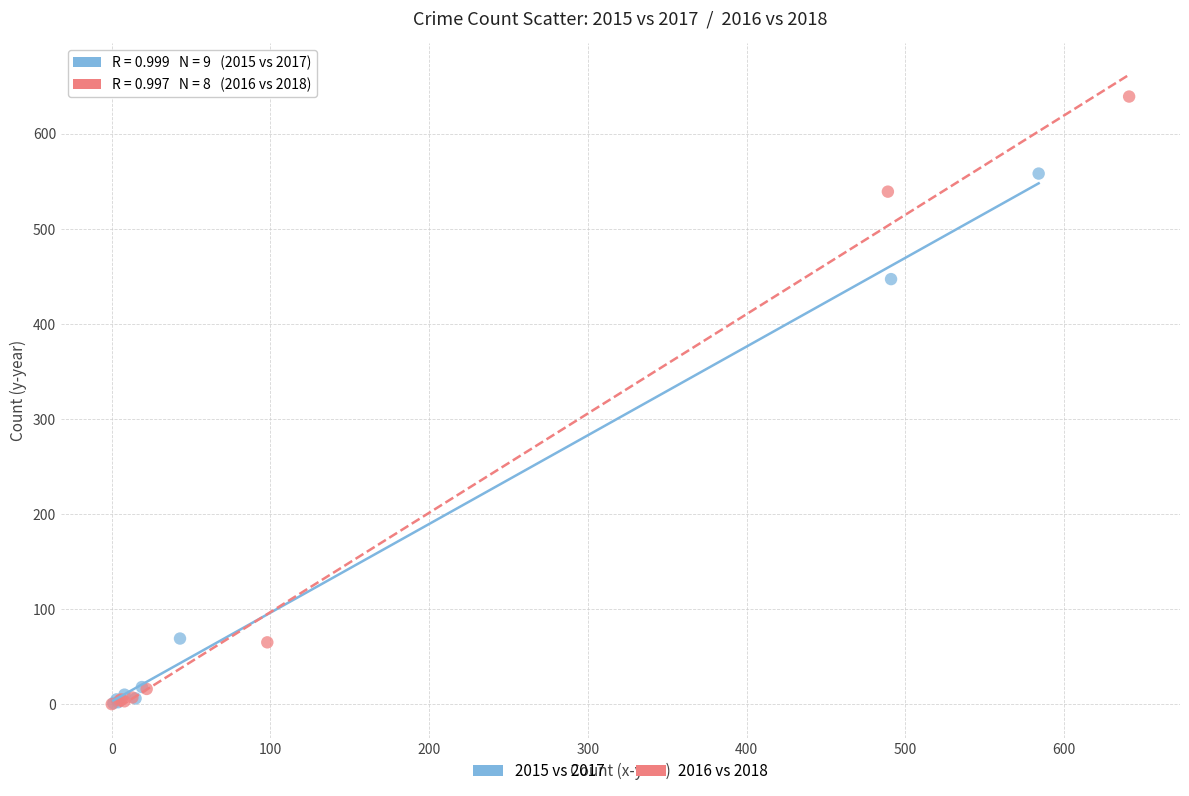

Which series has the largest Y range (max minus min)?

2016 vs 2018